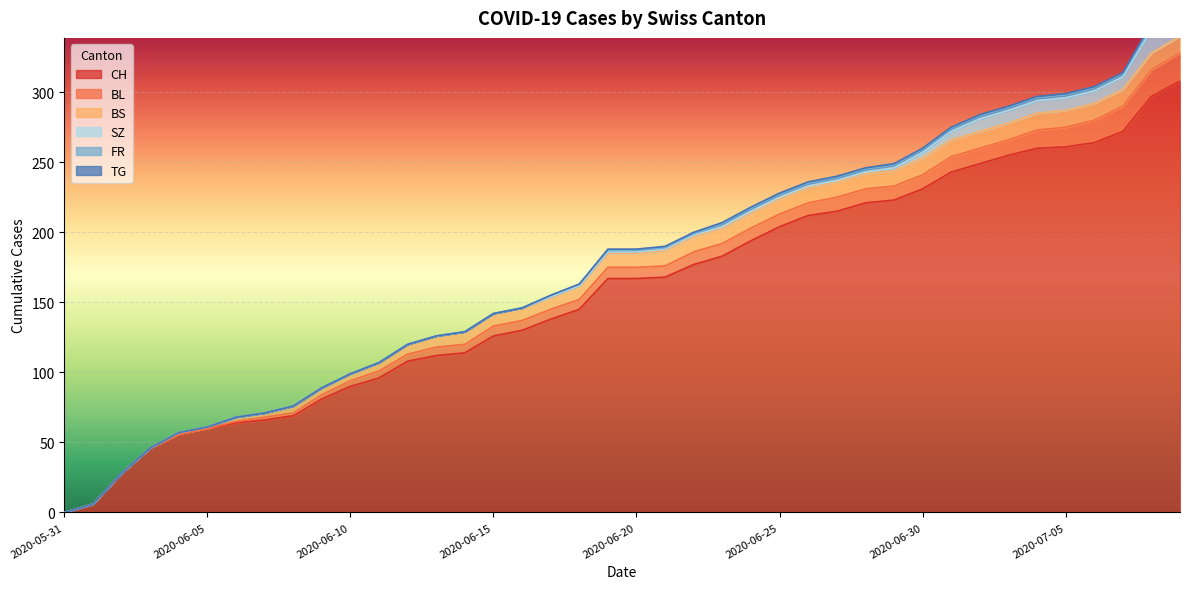

Reading right to left, extract all data points from this chart.

CH: 2020-07-09=308	2020-07-08=297	2020-07-07=272	2020-07-06=264	2020-07-05=261	2020-07-04=260	2020-07-03=255	2020-07-02=249	2020-07-01=243	2020-06-30=231	2020-06-29=223	2020-06-28=221	2020-06-27=215	2020-06-26=212	2020-06-25=204	2020-06-24=194	2020-06-23=183	2020-06-22=177	2020-06-21=168	2020-06-20=167	2020-06-19=167	2020-06-18=145	2020-06-17=138	2020-06-16=130	2020-06-15=126	2020-06-14=114	2020-06-13=112	2020-06-12=108	2020-06-11=96	2020-06-10=90	2020-06-09=81	2020-06-08=69	2020-06-07=66	2020-06-06=64	2020-06-05=60	2020-06-04=56	2020-06-03=46	2020-06-02=28	2020-06-01=6	2020-05-31=0
BL: 2020-07-09=20	2020-07-08=19	2020-07-07=18	2020-07-06=16	2020-07-05=14	2020-07-04=13	2020-07-03=11	2020-07-02=11	2020-07-01=11	2020-06-30=10	2020-06-29=10	2020-06-28=10	2020-06-27=10	2020-06-26=9	2020-06-25=9	2020-06-24=9	2020-06-23=9	2020-06-22=9	2020-06-21=8	2020-06-20=8	2020-06-19=8	2020-06-18=7	2020-06-17=7	2020-06-16=7	2020-06-15=7	2020-06-14=6	2020-06-13=6	2020-06-12=5	2020-06-11=5	2020-06-10=4	2020-06-09=3	2020-06-08=2	2020-06-07=2	2020-06-06=1	2020-06-05=0	2020-06-04=0	2020-06-03=0	2020-06-02=0	2020-06-01=0	2020-05-31=0
BS: 2020-07-09=12	2020-07-08=12	2020-07-07=12	2020-07-06=12	2020-07-05=12	2020-07-04=12	2020-07-03=12	2020-07-02=12	2020-07-01=12	2020-06-30=12	2020-06-29=11	2020-06-28=11	2020-06-27=11	2020-06-26=11	2020-06-25=11	2020-06-24=11	2020-06-23=11	2020-06-22=11	2020-06-21=11	2020-06-20=10	2020-06-19=10	2020-06-18=10	2020-06-17=9	2020-06-16=9	2020-06-15=9	2020-06-14=9	2020-06-13=8	2020-06-12=7	2020-06-11=6	2020-06-10=5	2020-06-09=5	2020-06-08=5	2020-06-07=3	2020-06-06=3	2020-06-05=1	2020-06-04=1	2020-06-03=0	2020-06-02=0	2020-06-01=0	2020-05-31=0
SZ: 2020-07-09=17	2020-07-08=17	2020-07-07=9	2020-07-06=9	2020-07-05=9	2020-07-04=9	2020-07-03=9	2020-07-02=9	2020-07-01=6	2020-06-30=4	2020-06-29=2	2020-06-28=1	2020-06-27=1	2020-06-26=1	2020-06-25=1	2020-06-24=1	2020-06-23=1	2020-06-22=1	2020-06-21=1	2020-06-20=1	2020-06-19=1	2020-06-18=0	2020-06-17=0	2020-06-16=0	2020-06-15=0	2020-06-14=0	2020-06-13=0	2020-06-12=0	2020-06-11=0	2020-06-10=0	2020-06-09=0	2020-06-08=0	2020-06-07=0	2020-06-06=0	2020-06-05=0	2020-06-04=0	2020-06-03=0	2020-06-02=0	2020-06-01=0	2020-05-31=0
FR: 2020-07-09=2	2020-07-08=2	2020-07-07=2	2020-07-06=2	2020-07-05=2	2020-07-04=2	2020-07-03=2	2020-07-02=2	2020-07-01=2	2020-06-30=2	2020-06-29=2	2020-06-28=2	2020-06-27=2	2020-06-26=2	2020-06-25=2	2020-06-24=2	2020-06-23=2	2020-06-22=1	2020-06-21=1	2020-06-20=1	2020-06-19=1	2020-06-18=1	2020-06-17=1	2020-06-16=0	2020-06-15=0	2020-06-14=0	2020-06-13=0	2020-06-12=0	2020-06-11=0	2020-06-10=0	2020-06-09=0	2020-06-08=0	2020-06-07=0	2020-06-06=0	2020-06-05=0	2020-06-04=0	2020-06-03=0	2020-06-02=0	2020-06-01=0	2020-05-31=0
TG: 2020-07-09=2	2020-07-08=2	2020-07-07=1	2020-07-06=1	2020-07-05=1	2020-07-04=1	2020-07-03=1	2020-07-02=1	2020-07-01=1	2020-06-30=1	2020-06-29=1	2020-06-28=1	2020-06-27=1	2020-06-26=1	2020-06-25=1	2020-06-24=1	2020-06-23=1	2020-06-22=1	2020-06-21=1	2020-06-20=1	2020-06-19=1	2020-06-18=0	2020-06-17=0	2020-06-16=0	2020-06-15=0	2020-06-14=0	2020-06-13=0	2020-06-12=0	2020-06-11=0	2020-06-10=0	2020-06-09=0	2020-06-08=0	2020-06-07=0	2020-06-06=0	2020-06-05=0	2020-06-04=0	2020-06-03=0	2020-06-02=0	2020-06-01=0	2020-05-31=0